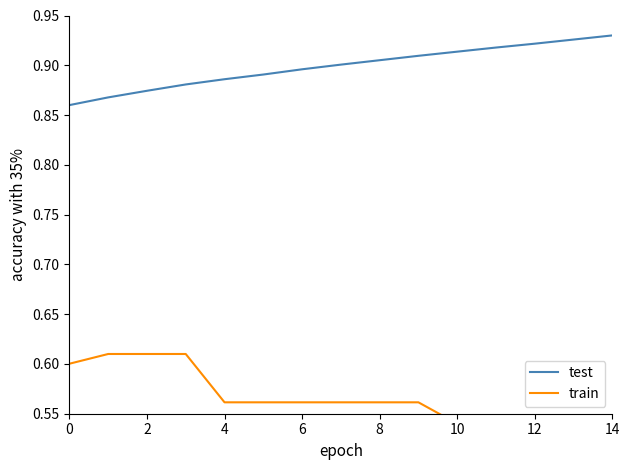

What is the spread (max minus min) of values at 10?

0.3